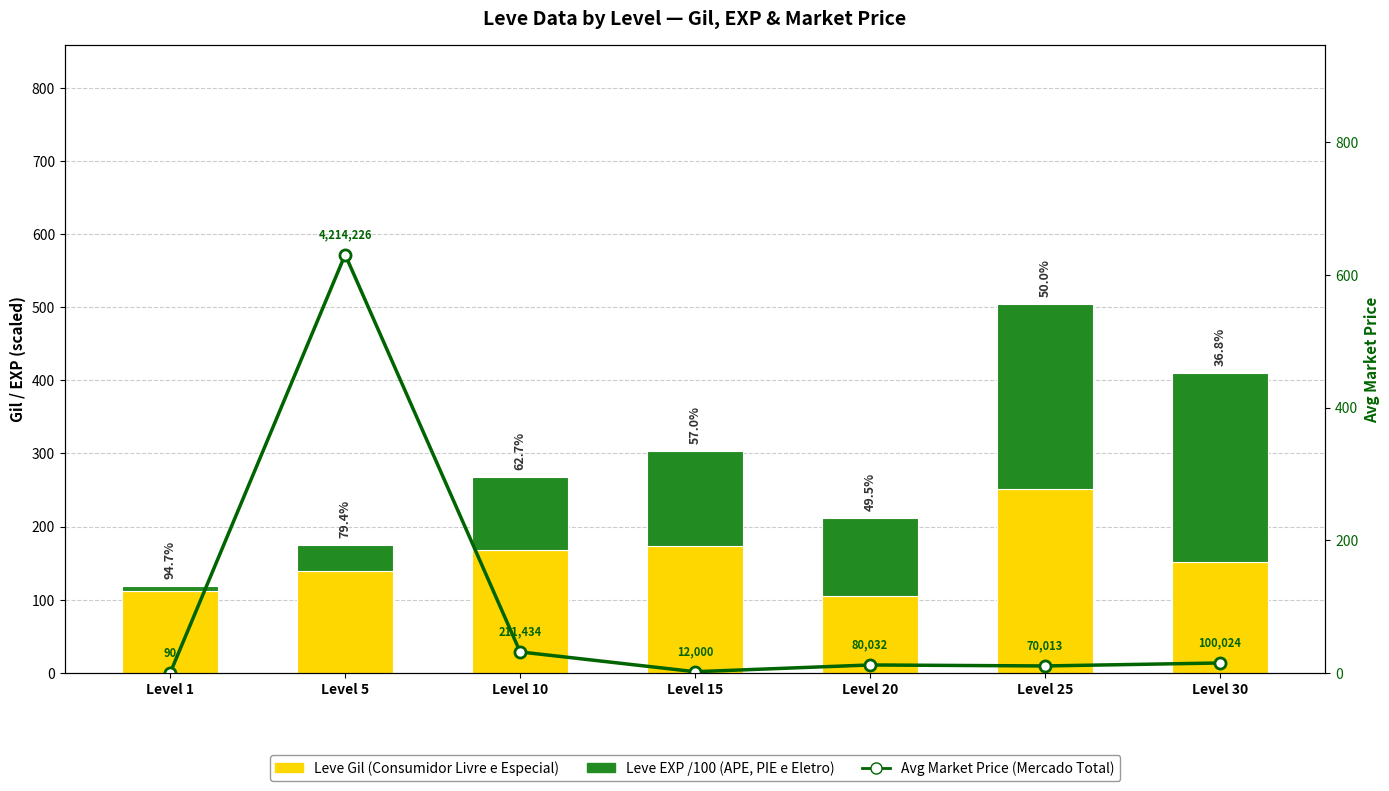

What is the difference between the maximum and minimum values in the Leve Gil (Consumidor Livre e Especial) series?

147.0